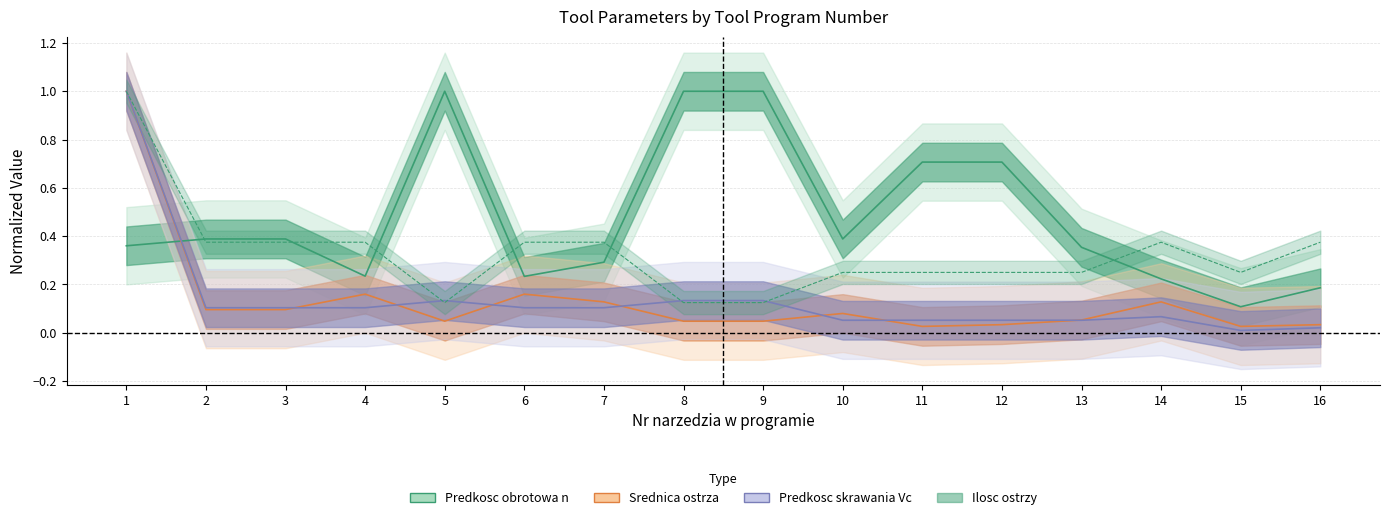

True or false: Predkosc skrawania Vc has more than 0 points higher than both neighbors.

True